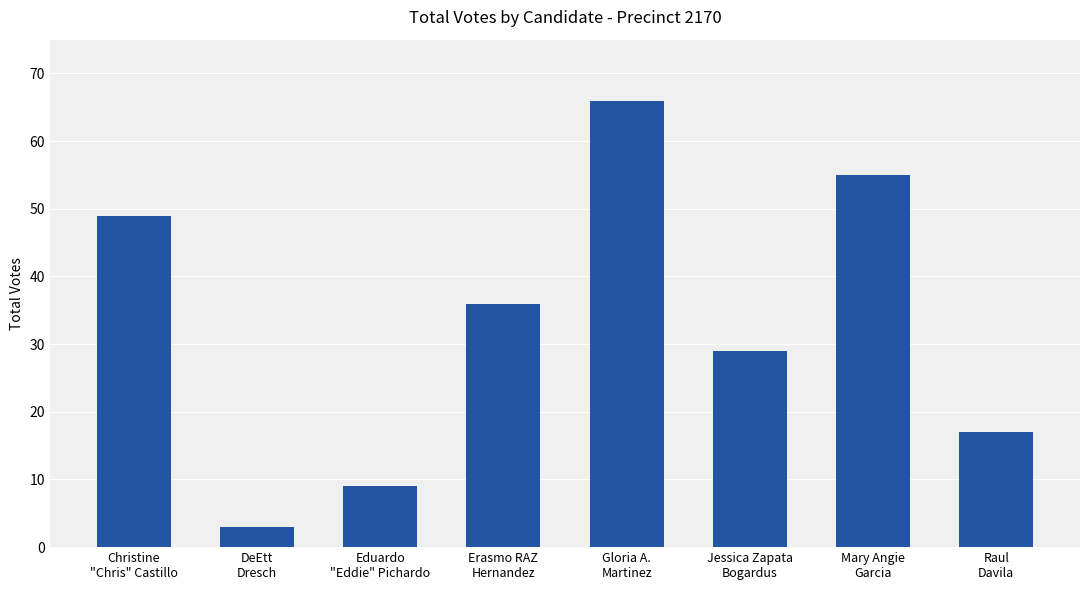

Count the number of categories in the chart.

8